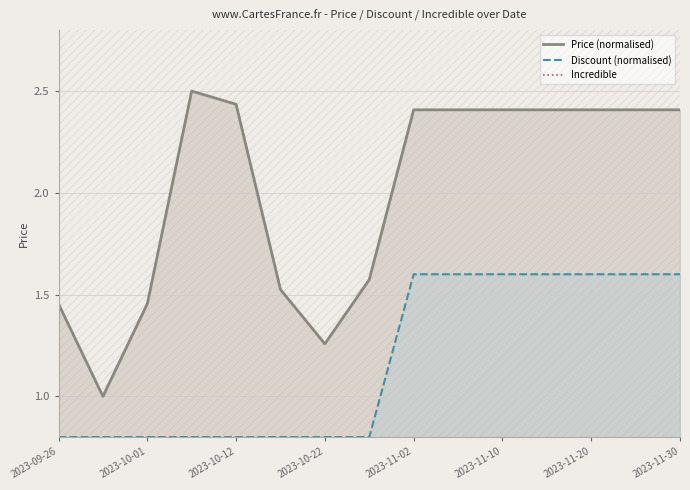

How many categories are shown in the chart?

15